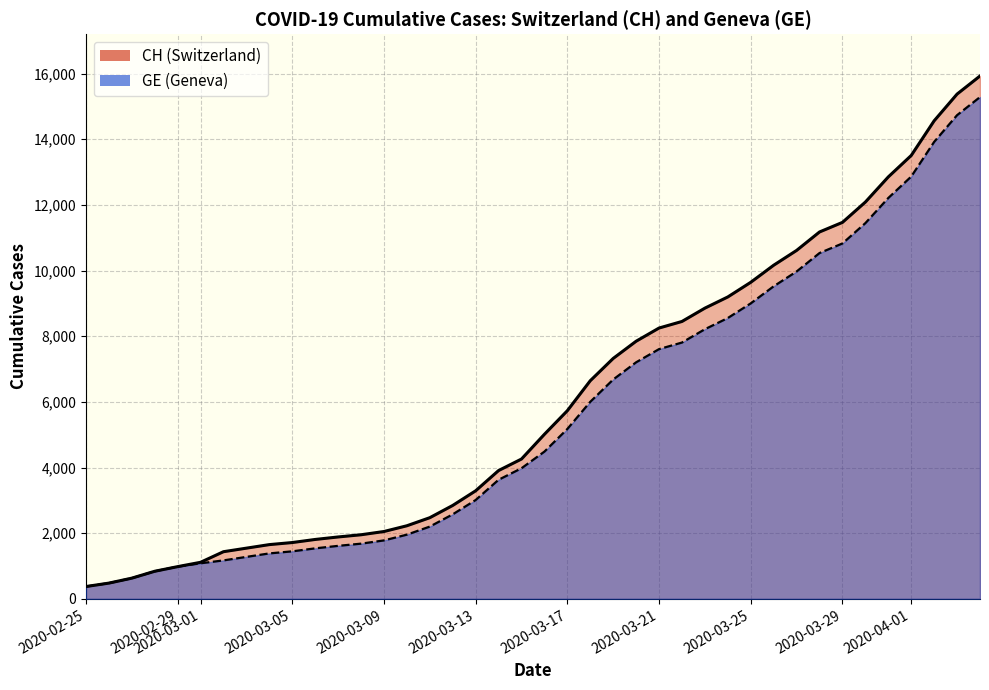

Is the value of GE at 28 greater than the value of CH at 29?

No